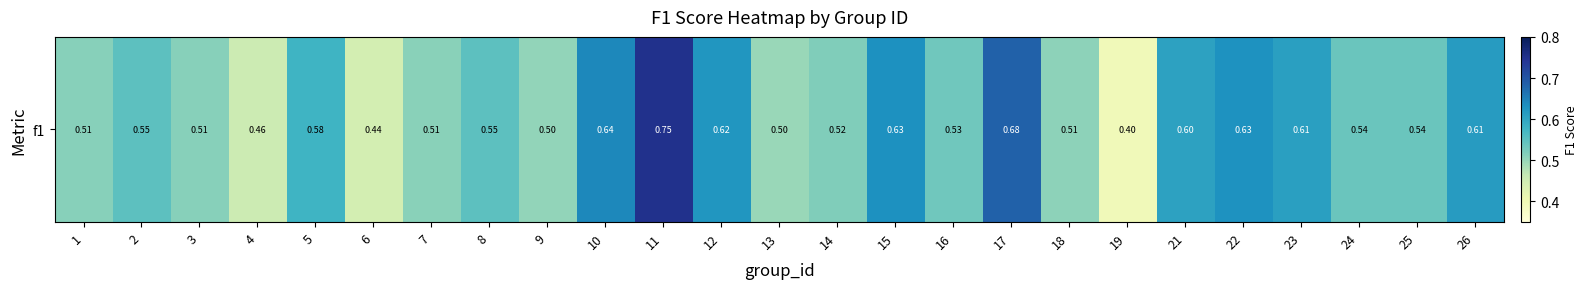

Reading right to left, transcribe all the data shown in this chart.

0.6	0.5	0.5	0.6	0.6	0.6	0.4	0.5	0.7	0.5	0.6	0.5	0.5	0.6	0.8	0.6	0.5	0.5	0.5	0.4	0.6	0.5	0.5	0.6	0.5